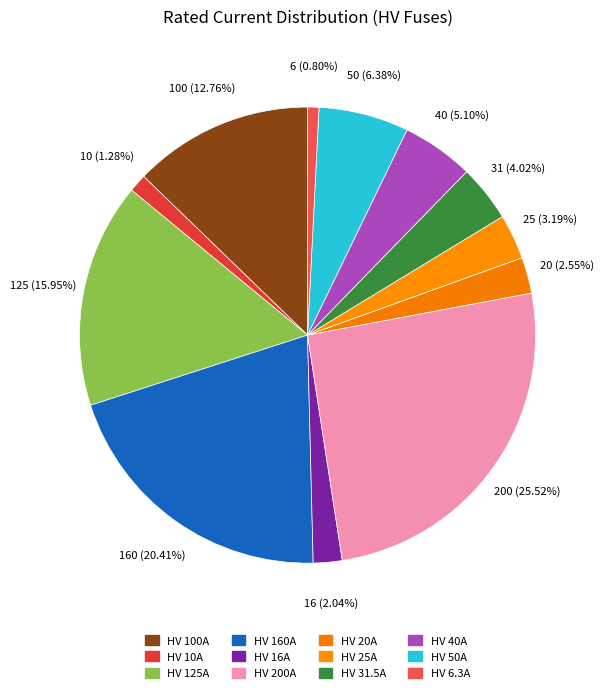

Count the number of slices in the pie.

12